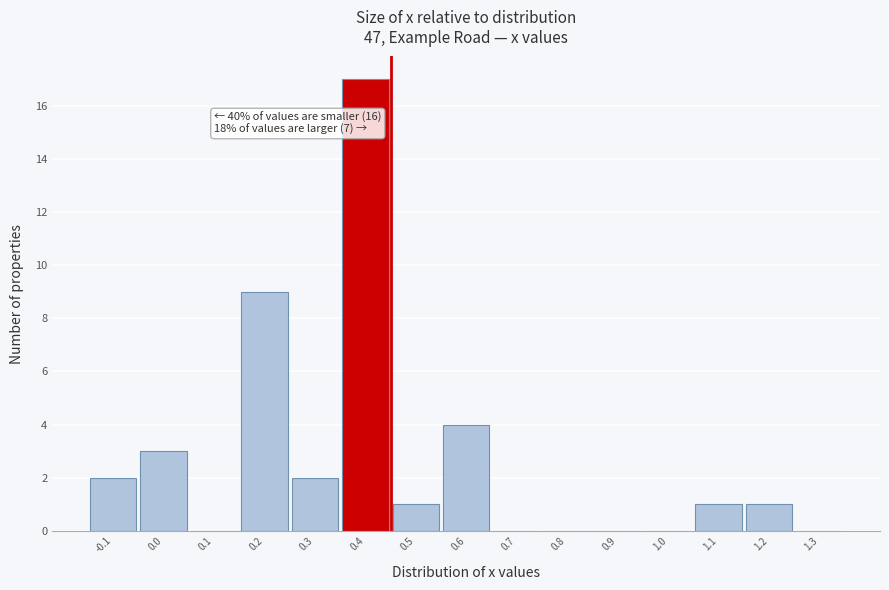

Reading right to left, extract all data points from this chart.

1.3=0	1.2=1	1.1=1	1.0=0	0.9=0	0.8=0	0.7=0	0.6=4	0.5=1	0.4=17	0.3=2	0.2=9	0.1=0	0.0=3	-0.1=2